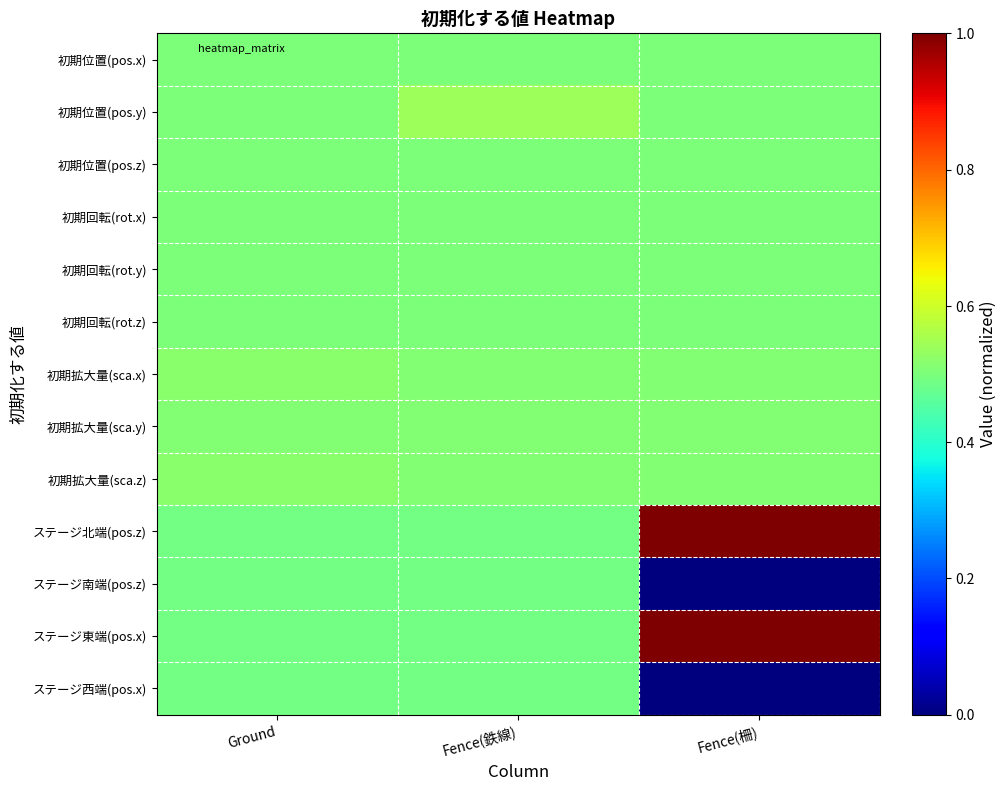

At Fence(柵), list the series in order from largest to smallest.

ステージ北端(pos.z), ステージ東端(pos.x), 初期拡大量(sca.x), 初期拡大量(sca.y), 初期拡大量(sca.z), 初期位置(pos.x), 初期位置(pos.y), 初期位置(pos.z), 初期回転(rot.x), 初期回転(rot.y), 初期回転(rot.z), ステージ南端(pos.z), ステージ西端(pos.x)